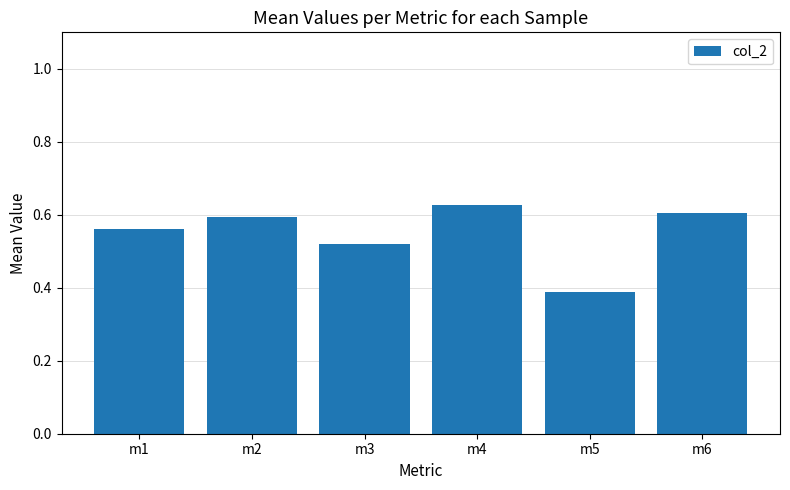

List the labels in order of value, smallest first.

m5, m3, m1, m2, m6, m4